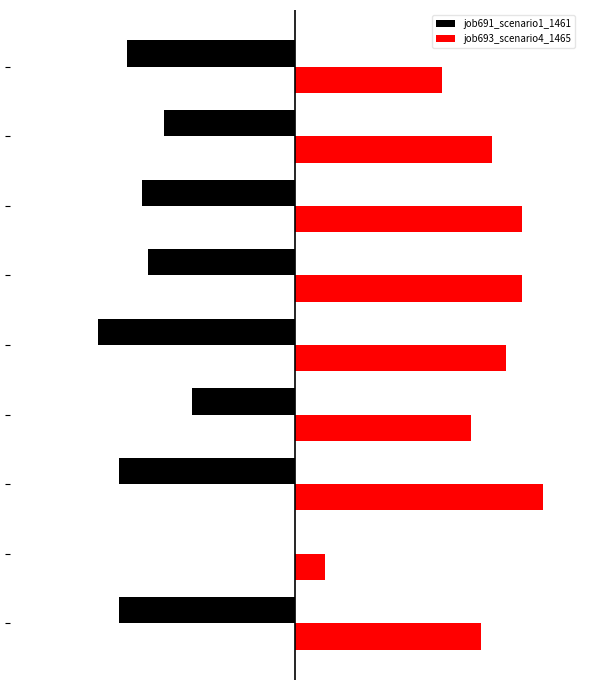

What are all the series names shown in the legend?

job691_scenario1_1461, job693_scenario4_1465